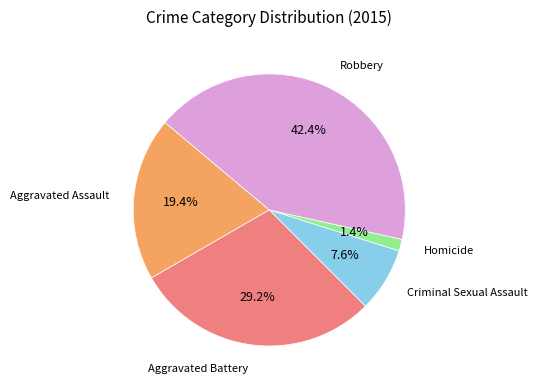

Does Homicide account for over 50% of the chart?

No